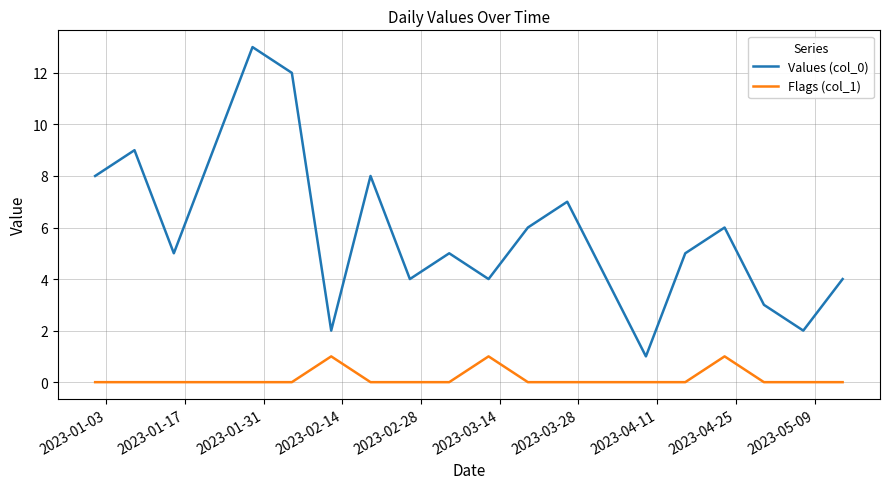

Which series has the largest total across all categories?

Values (col_0)